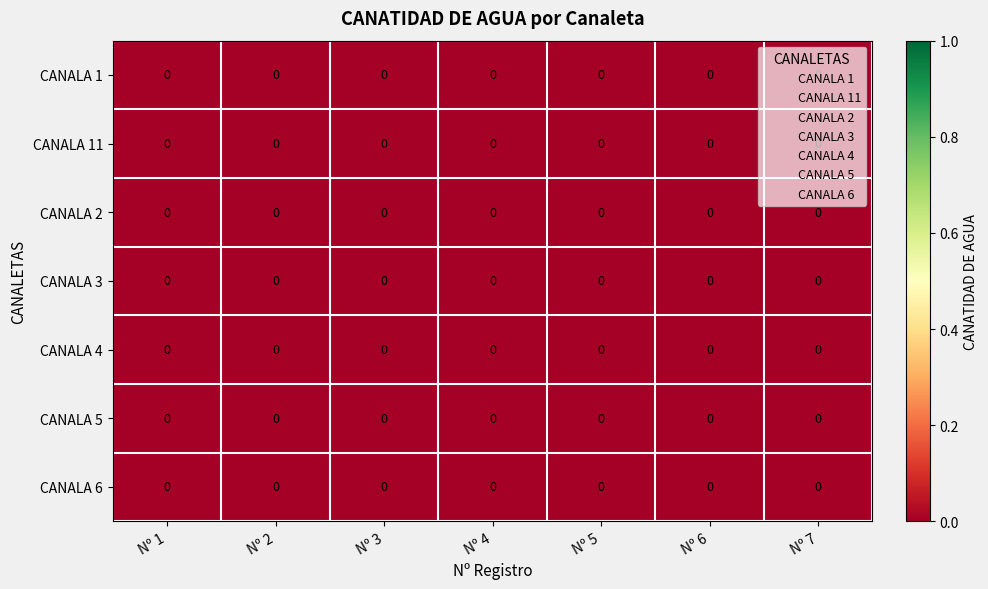

Which series has the widest spread of values?

CANALA 1